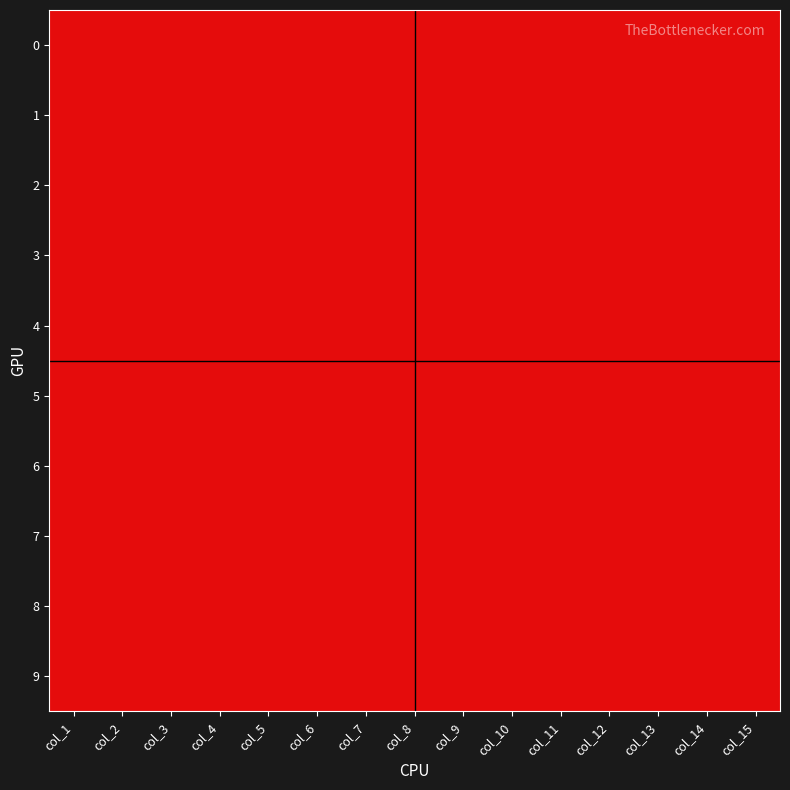

At how many categories does at least one series exceed 0?

15